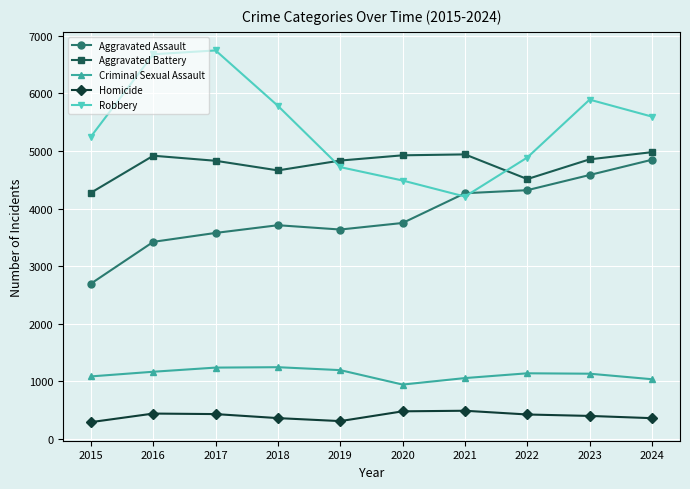

Which series has the widest spread of values?

Robbery